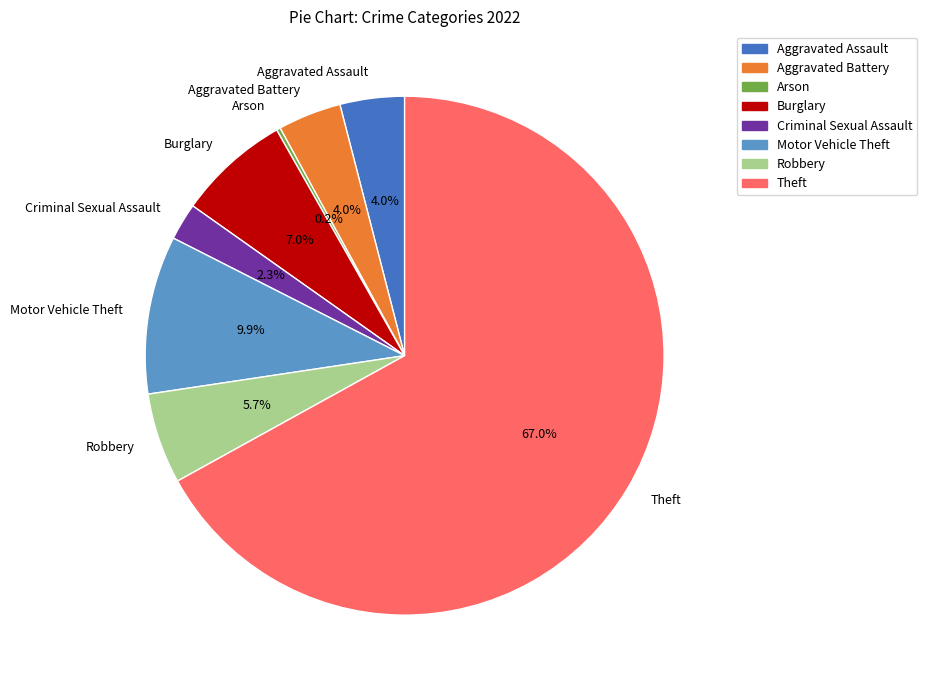

What is the largest slice in the pie chart?

Theft